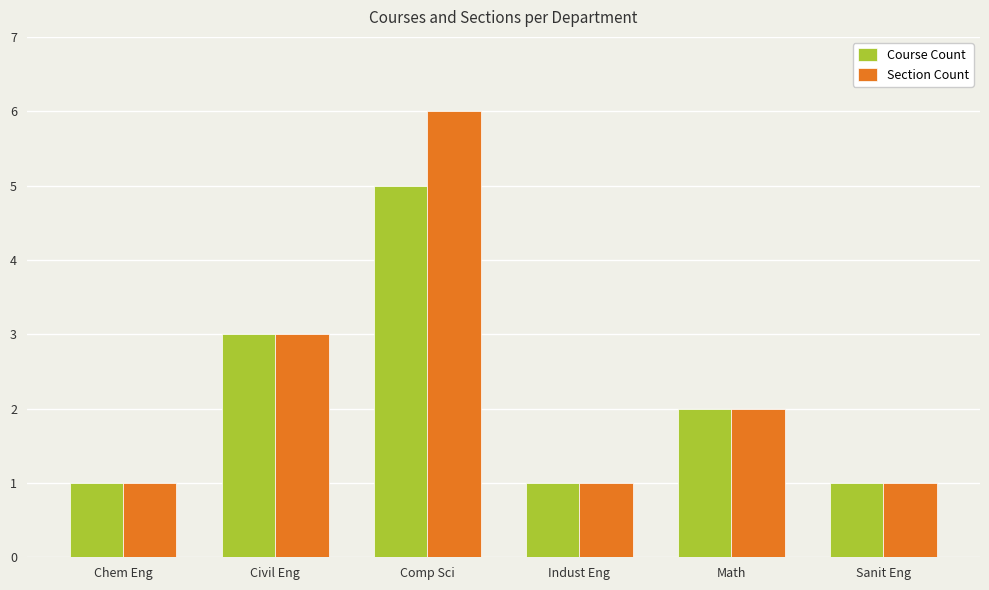

What are all the series names shown in the legend?

Course Count, Section Count